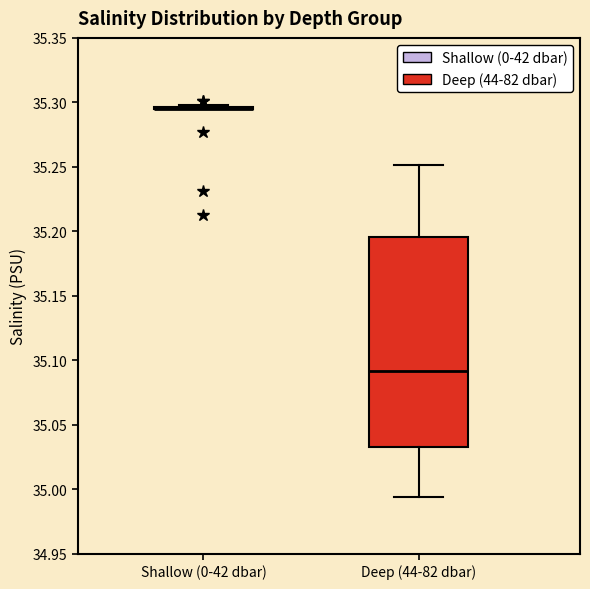

Reading left to right, read every box against the y-axis: the position of its median line, the range the box covers, and the ends of its whiskers. The values are not printed on the chart, so give them approximately, as read against the axis.

Shallow (0-42 dbar): box collapsed to a line at 35.295, whiskers 35.295 to 35.300
Deep (44-82 dbar): median 35.090, box 35.035 to 35.195, whiskers 34.995 to 35.250